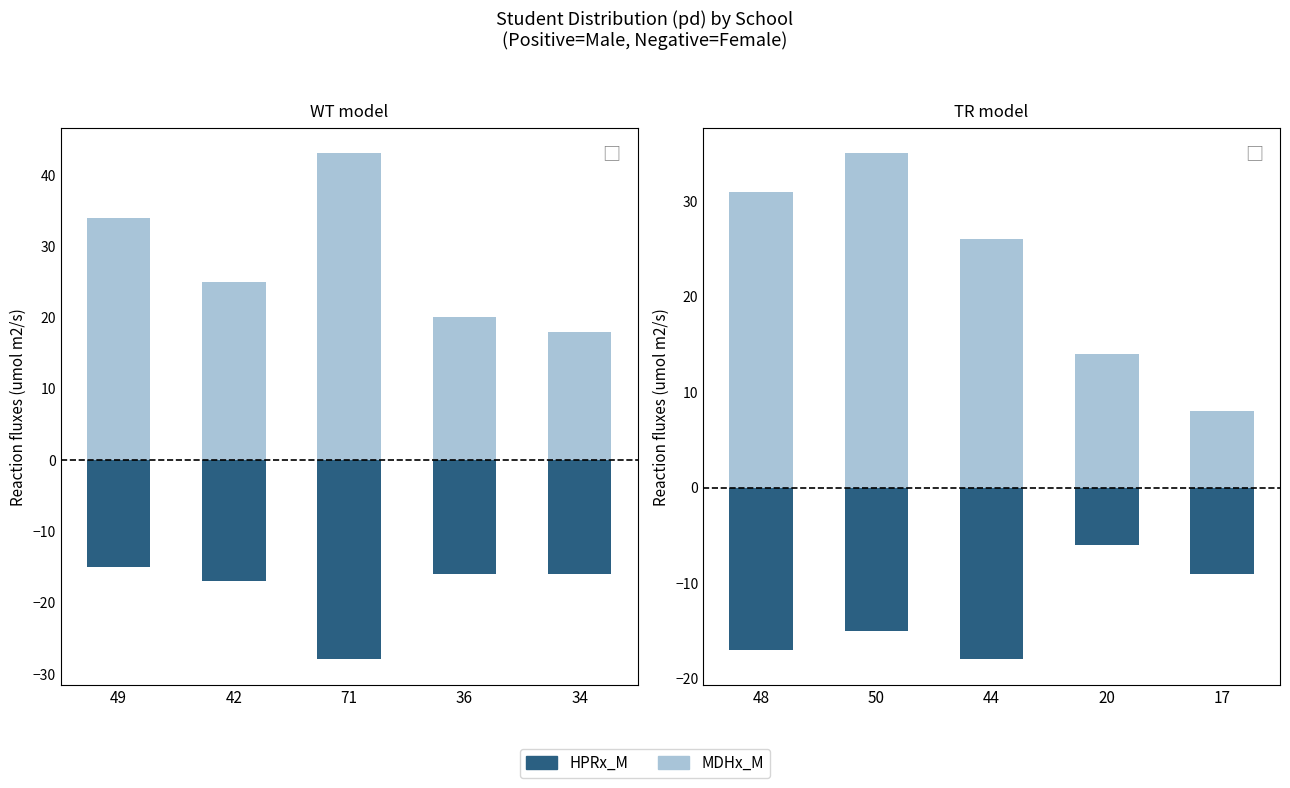

What position from the right is 50?

4